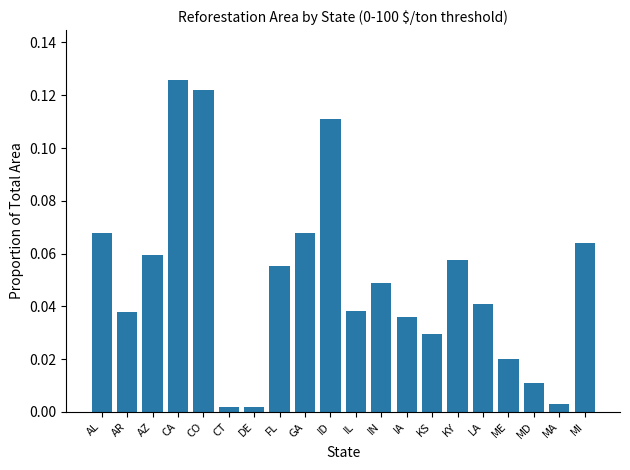

Which category has the highest value across all series?

CA